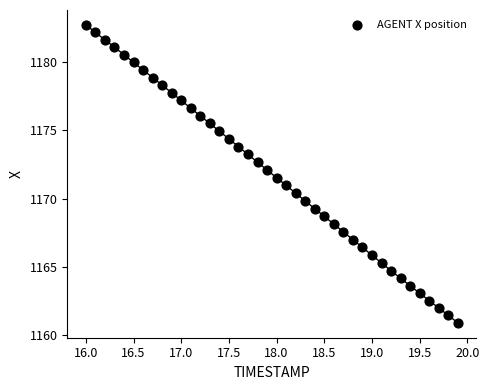

What is the range of X values (max minus min)?

3.9